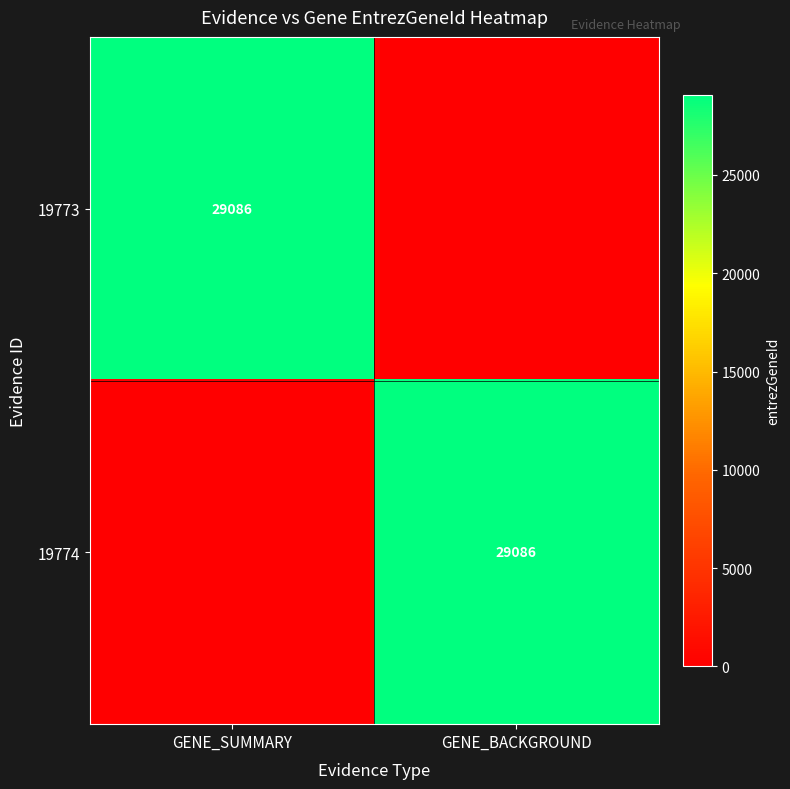

At which category is the sum across all series the highest?

GENE_SUMMARY